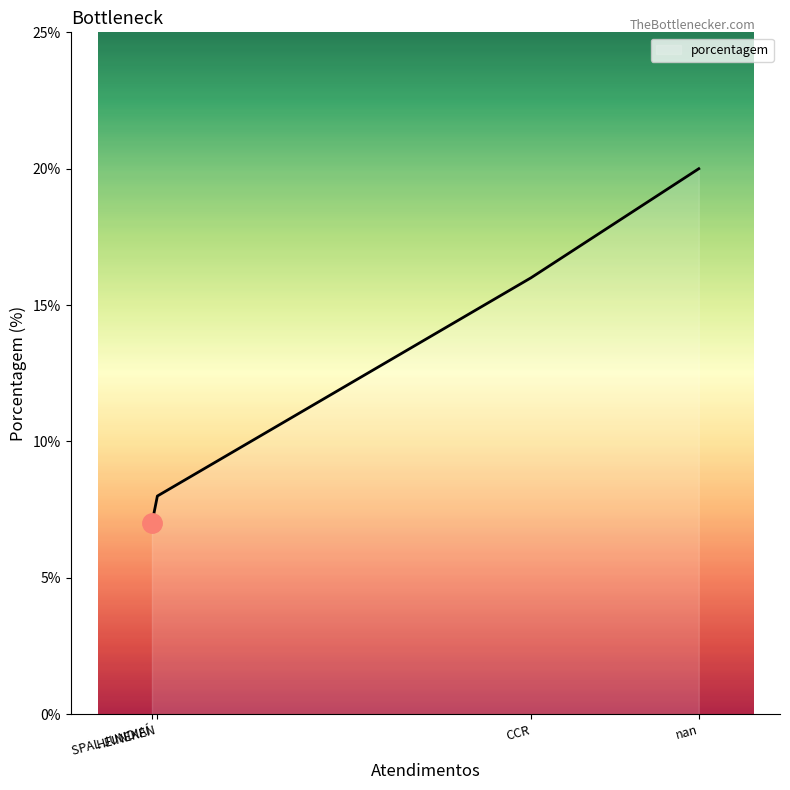

What is the average value?

13